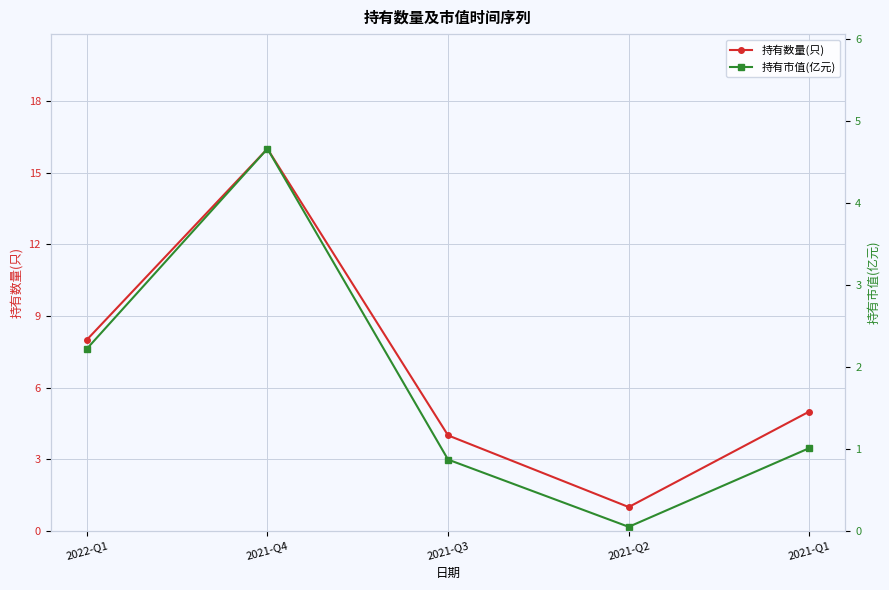

How many lines are shown in the chart?

2